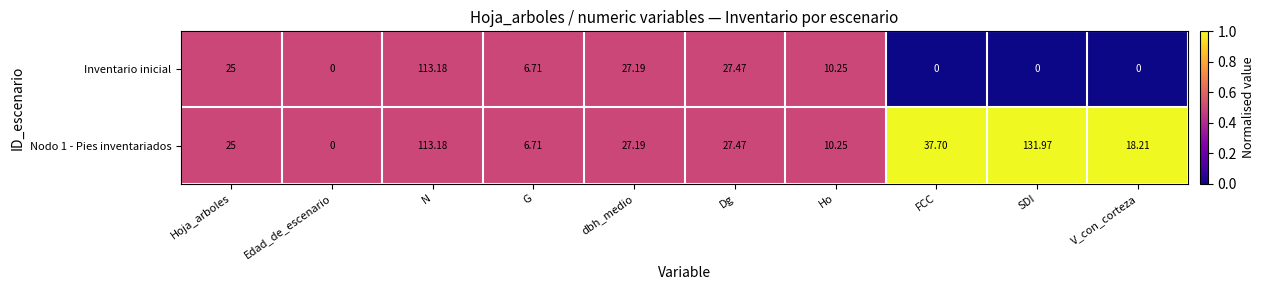

At which category does the chart reach its peak across all series?

SDI